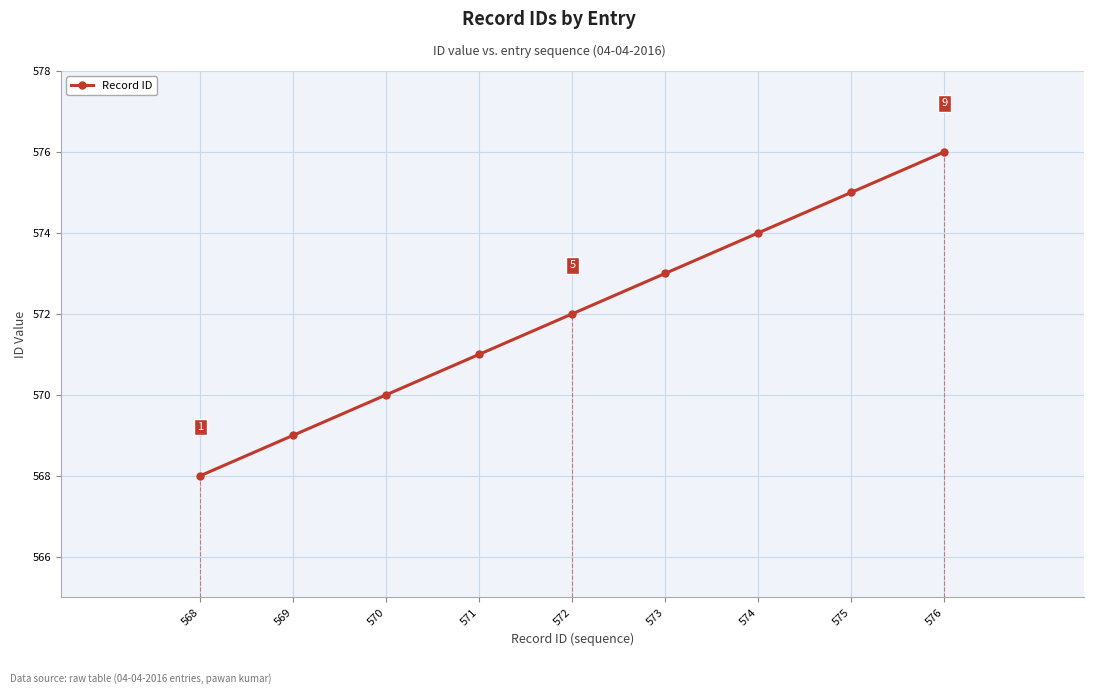

List the labels in order of value, largest first.

576, 575, 574, 573, 572, 571, 570, 569, 568